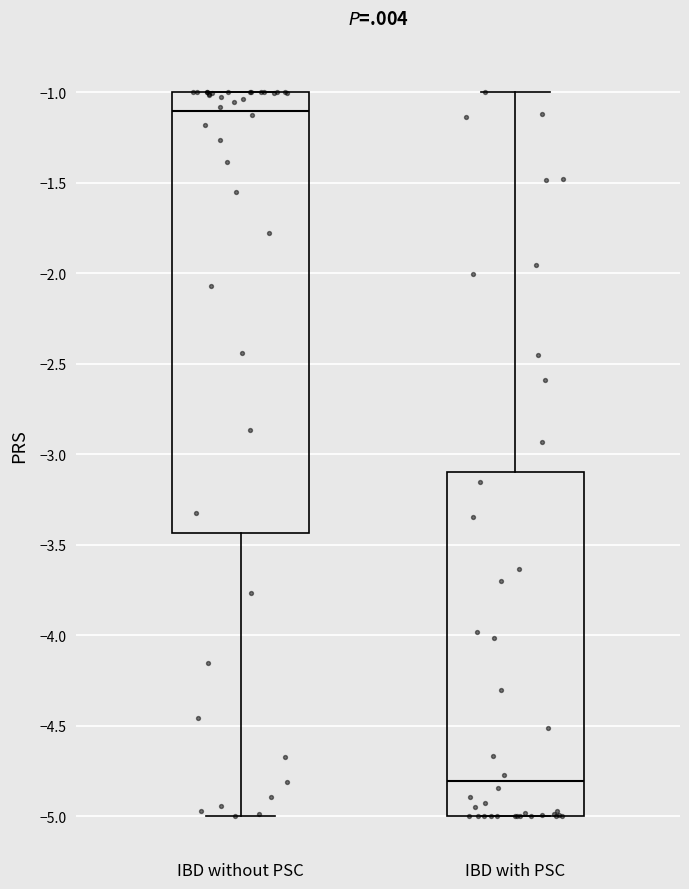

Reading left to right, read every box against the y-axis: the position of its median line, the range the box covers, and the ends of its whiskers. The values are not printed on the chart, so give them approximately, as read against the axis.

IBD without PSC: median -1.10, box -3.45 to -1.00, whiskers -5.00 to -1.00
IBD with PSC: median -4.80, box -5.00 to -3.10, whiskers -5.00 to -1.00